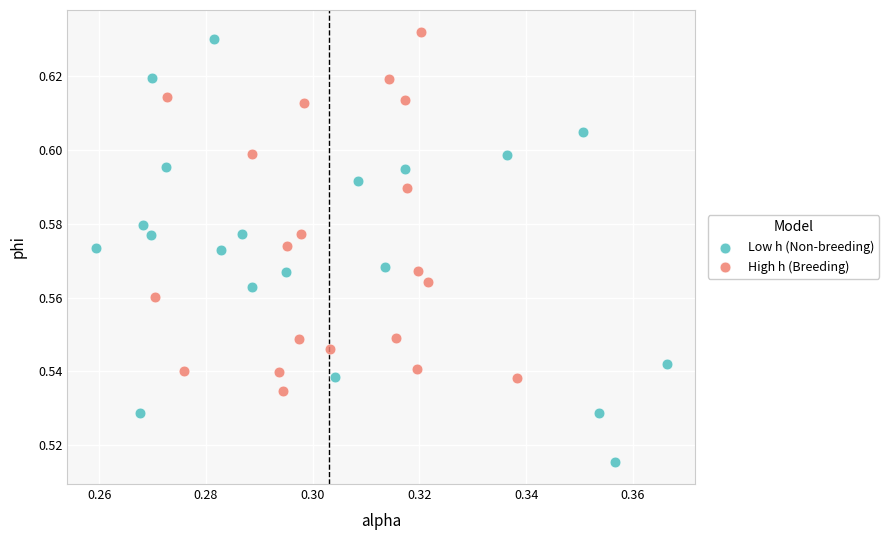

Which series reaches the minimum Y coordinate?

Low h (Non-breeding)